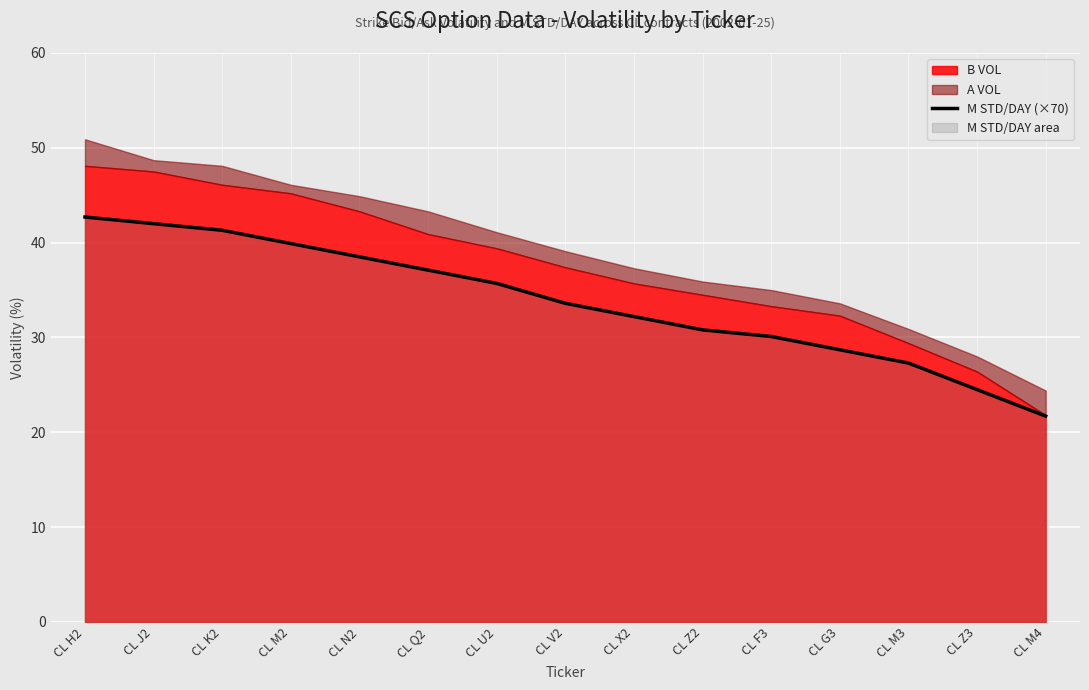

How many lines are shown in the chart?

1